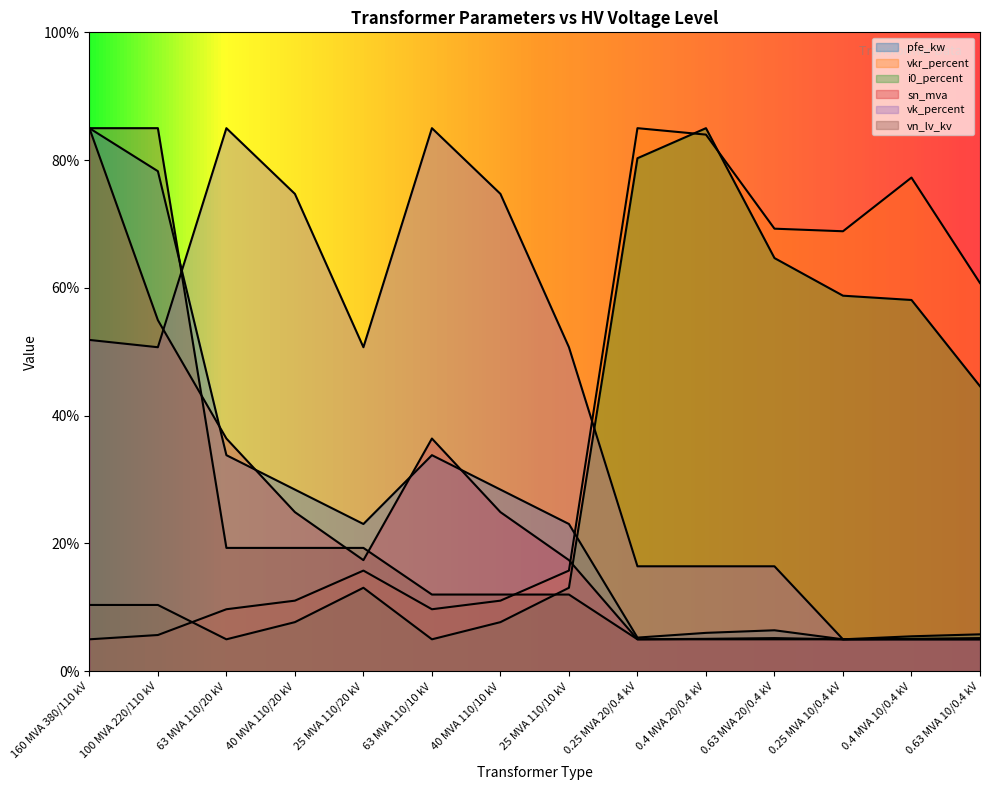

What is the difference between the highest and lowest values at 25 MVA 110/10 kV?

38.7